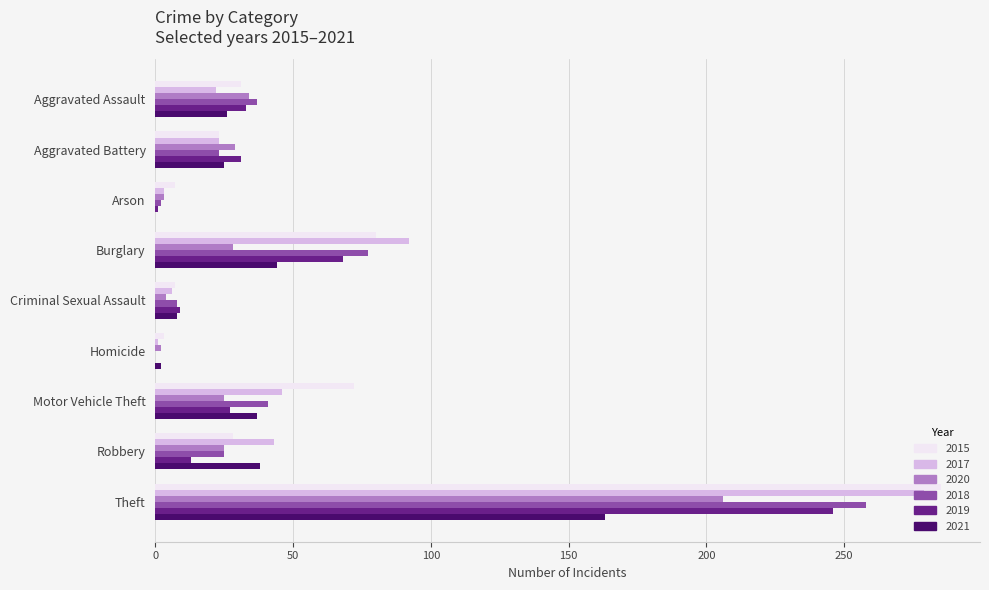

Which series has the widest spread of values?

2015